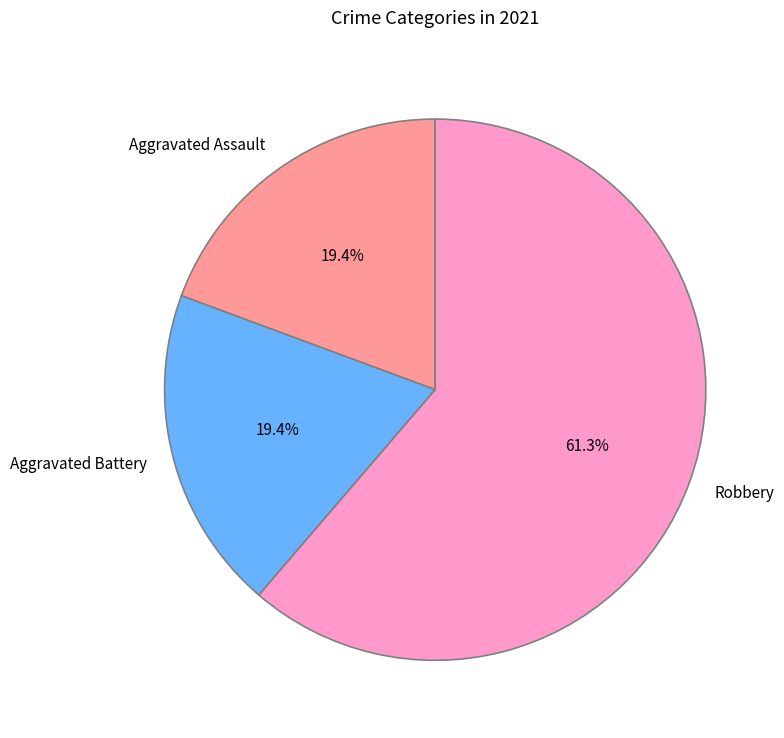

Is there a majority slice in this chart?

Yes